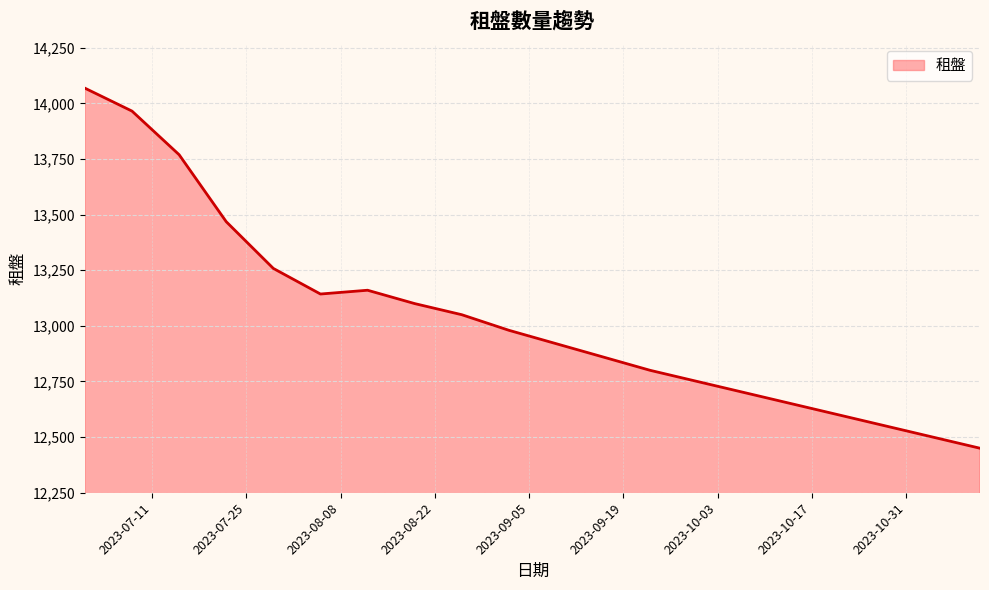

What is the smallest value displayed?

12450